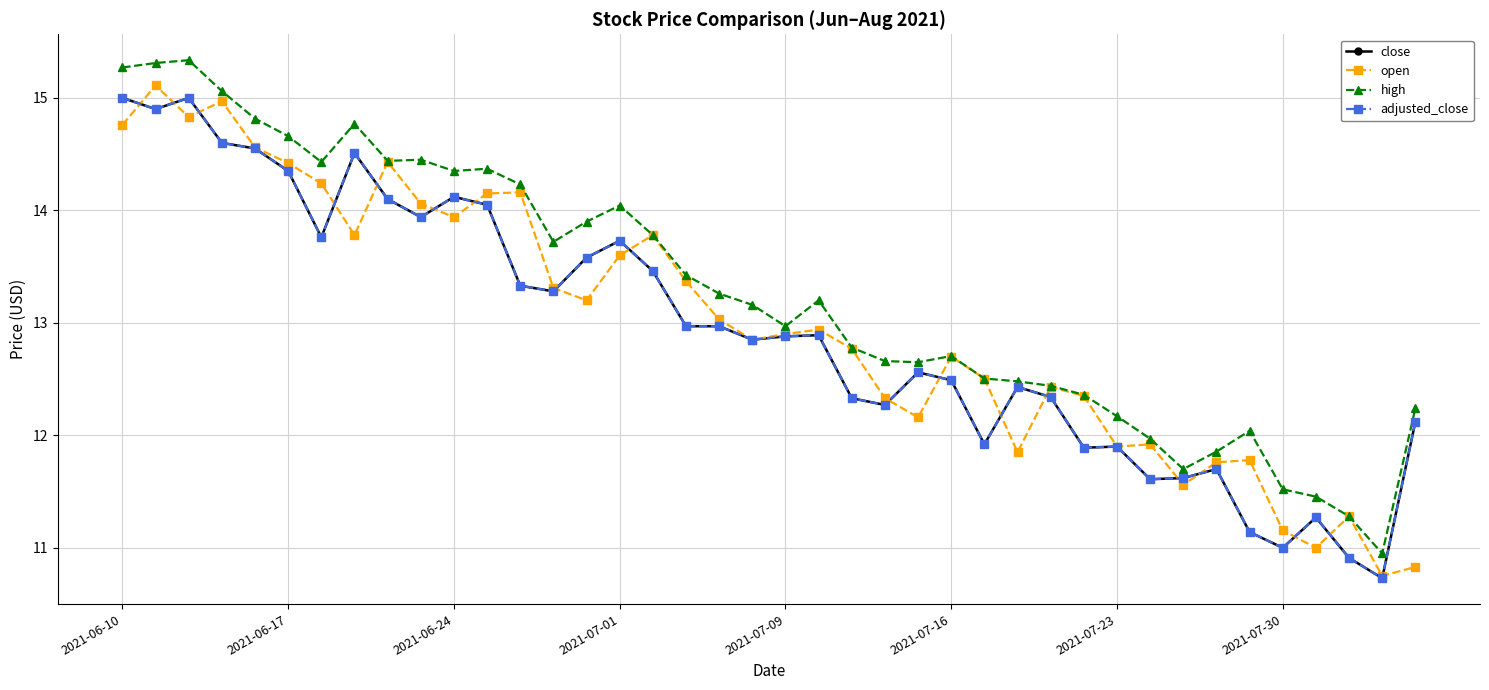

Which category has the highest value in the adjusted_close series?

2021-06-10